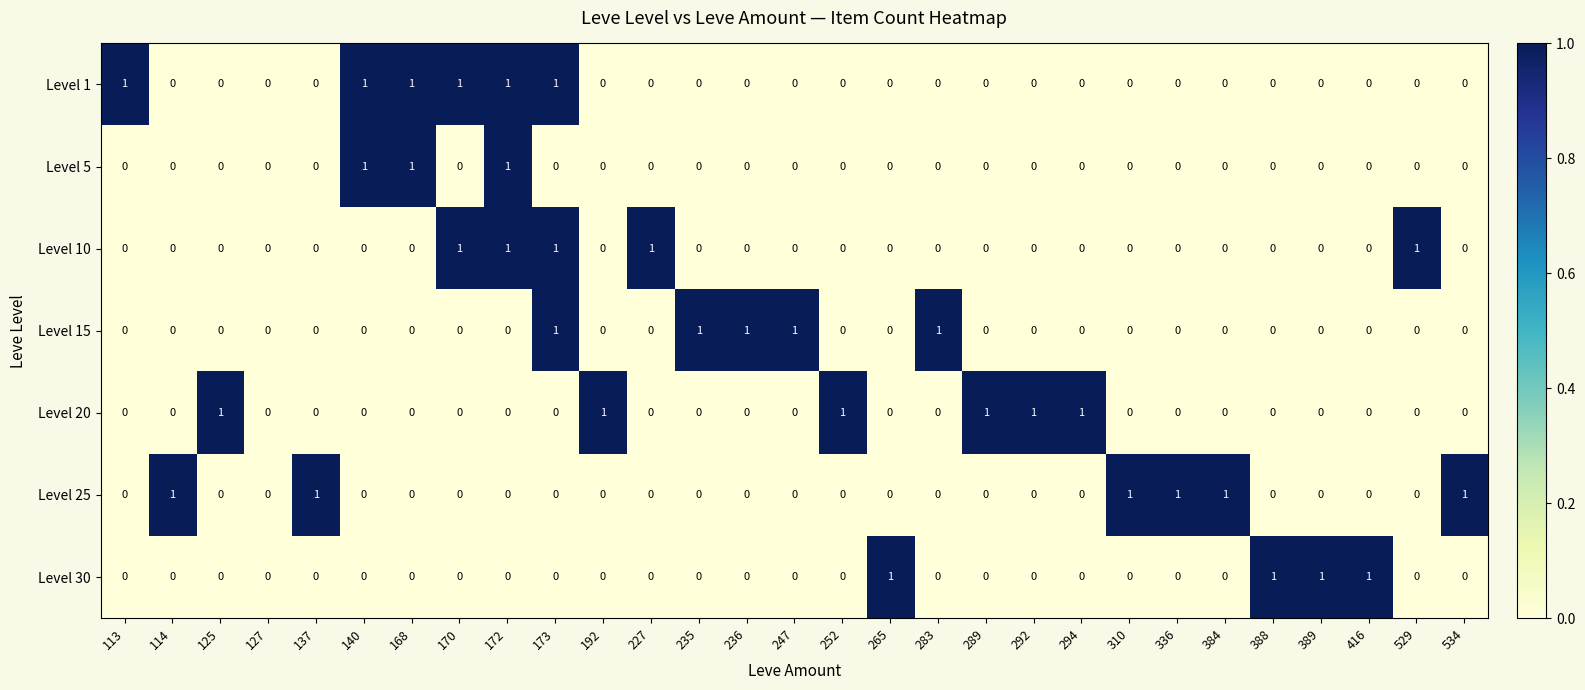

What is the total value across all series at 236?

1